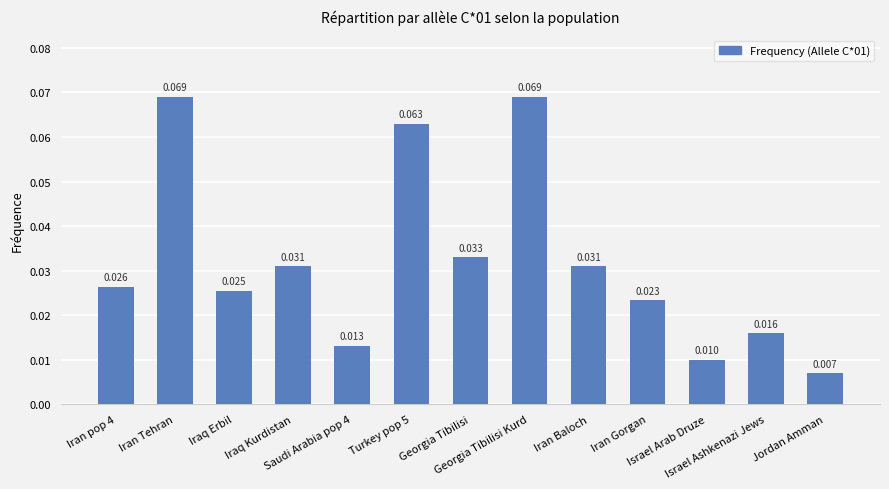

Count the values in the range 0 to 1.

13